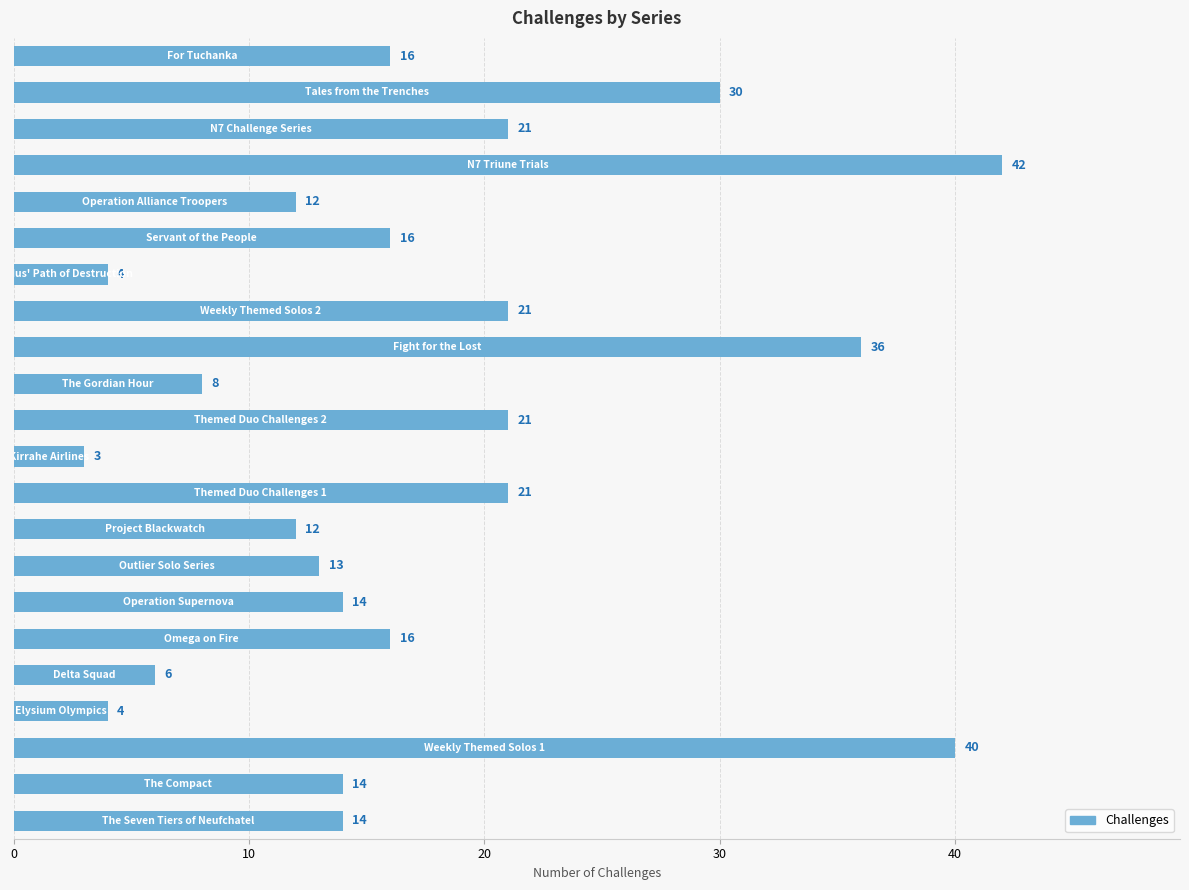

What is the greatest value displayed?

42